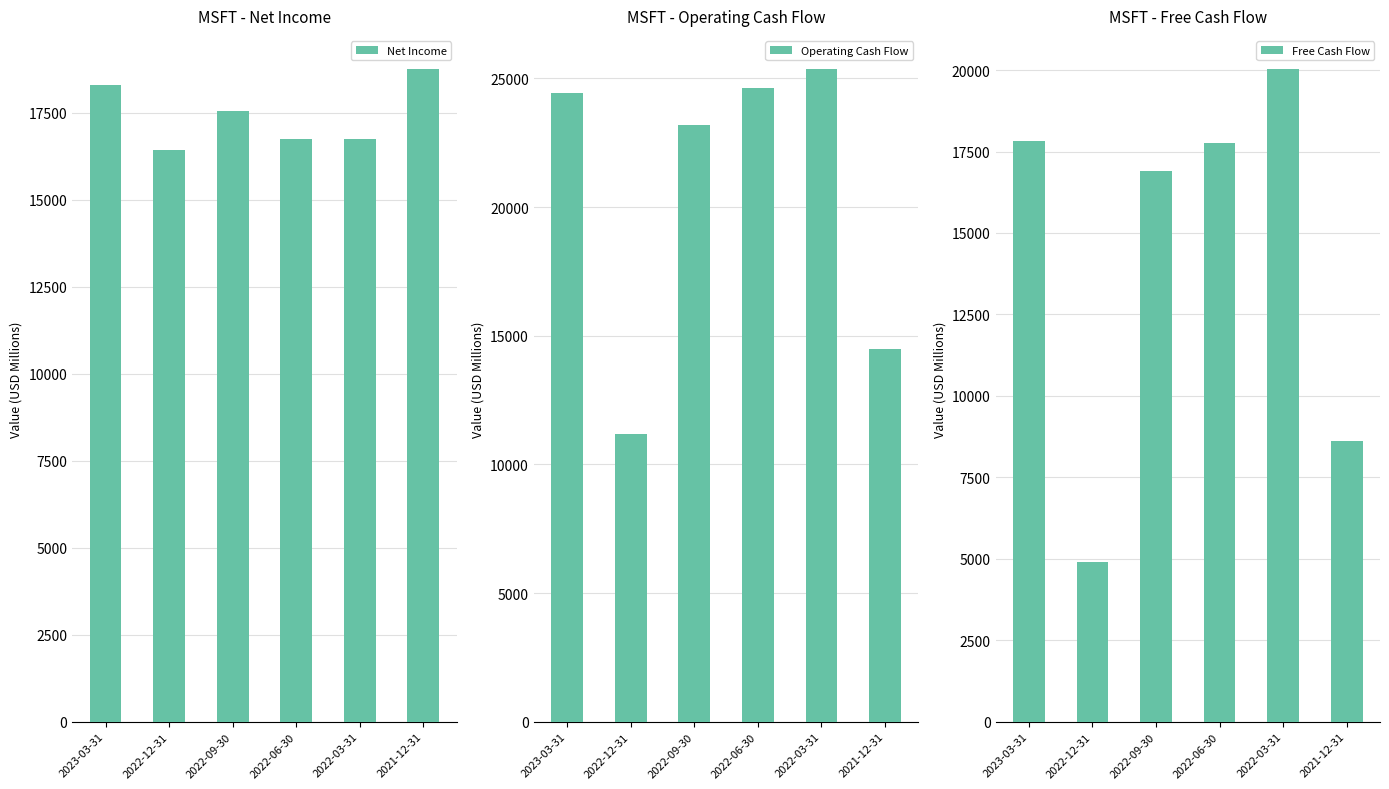

How many bars are there in total?

18